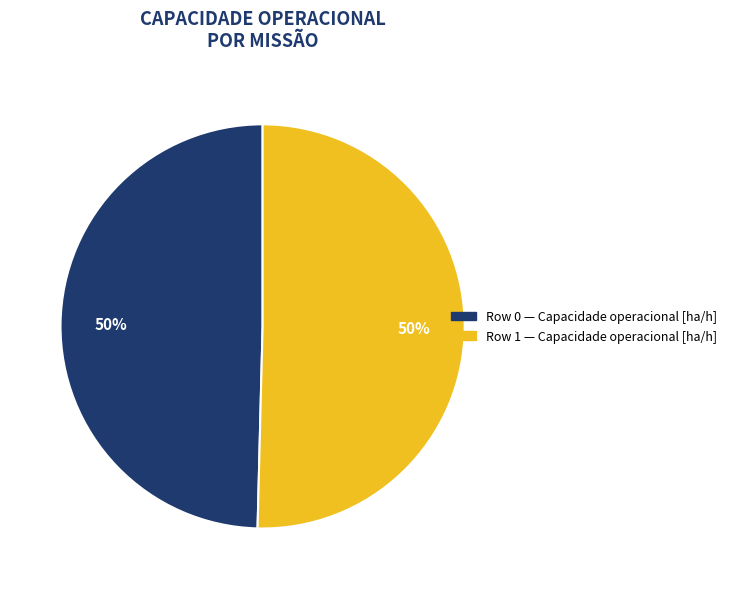

Count the number of slices in the pie.

2